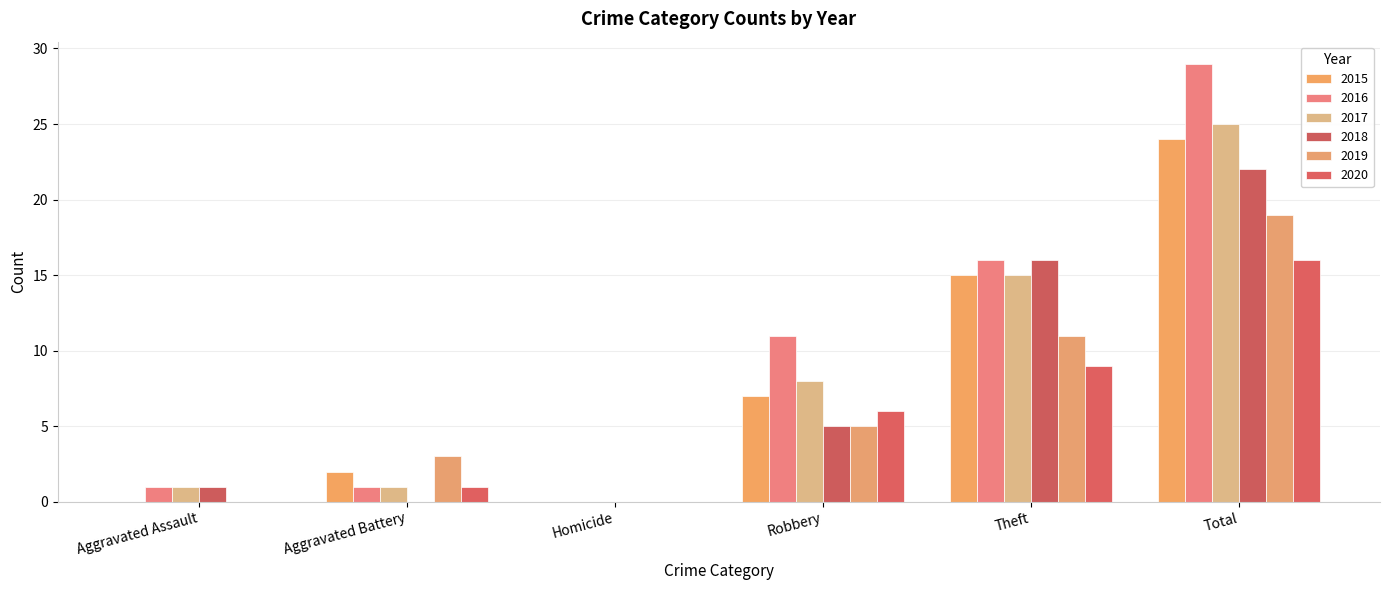

At how many categories does at least one series exceed 28?

1